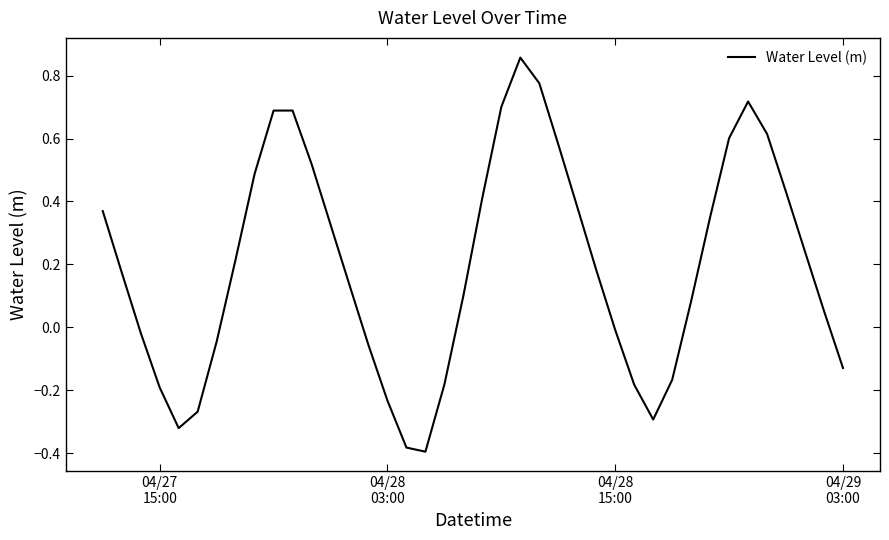

What is the difference between the maximum and minimum values?

1.3